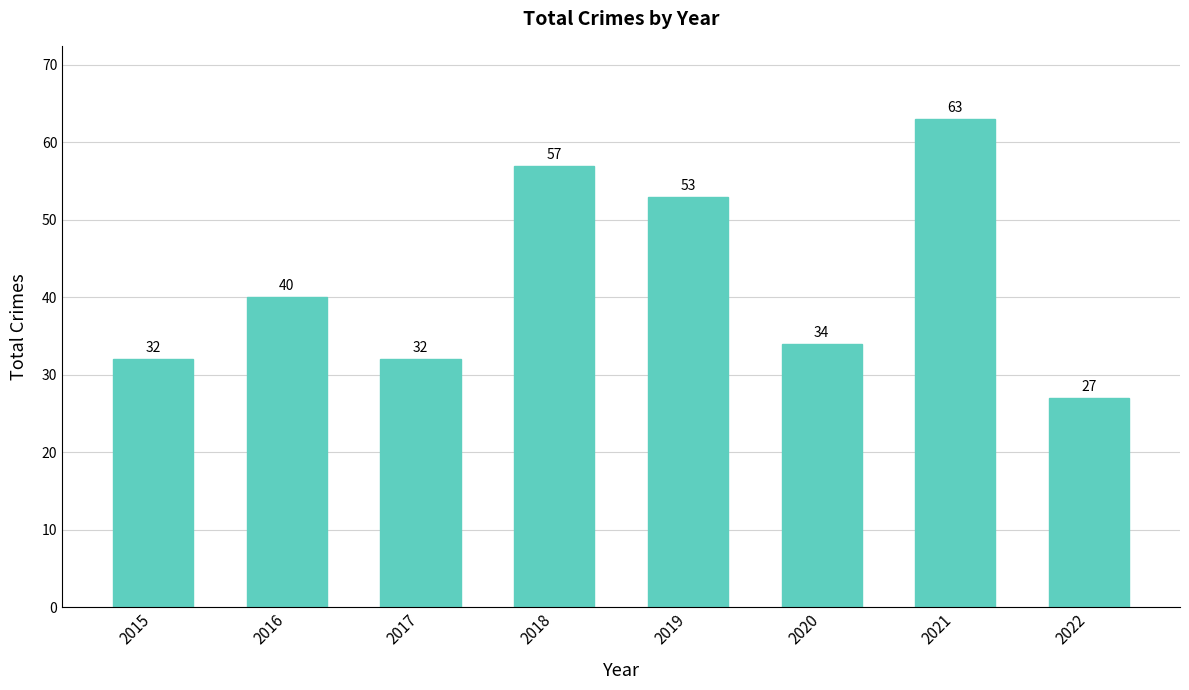

Where is the data nearest to the value 45?

2016